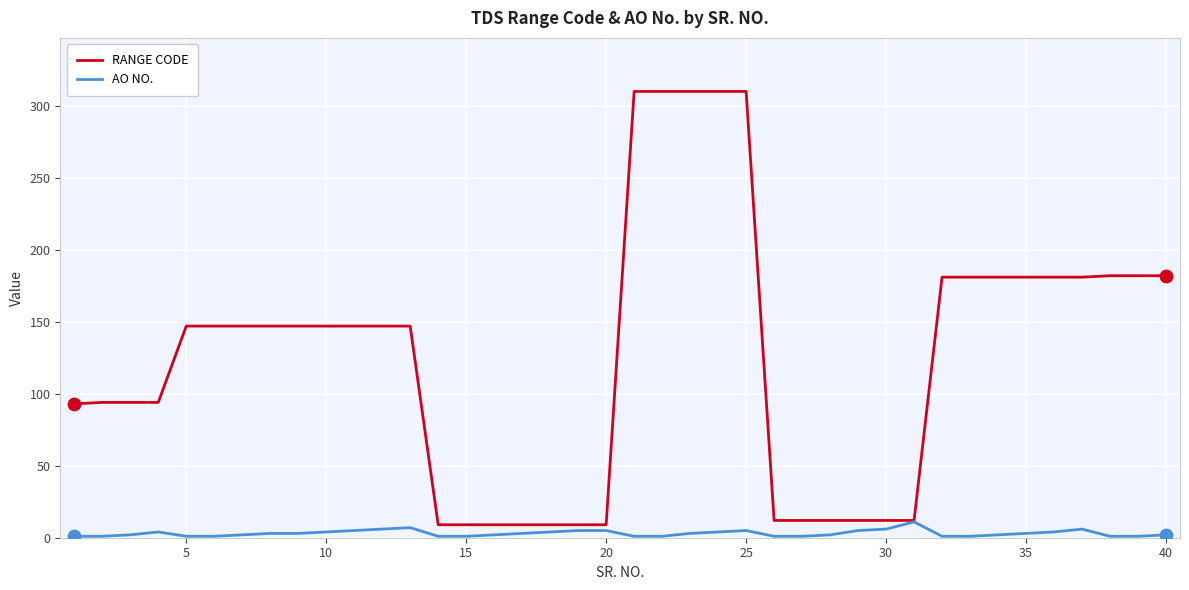

What are all the series names shown in the legend?

RANGE CODE, AO NO.